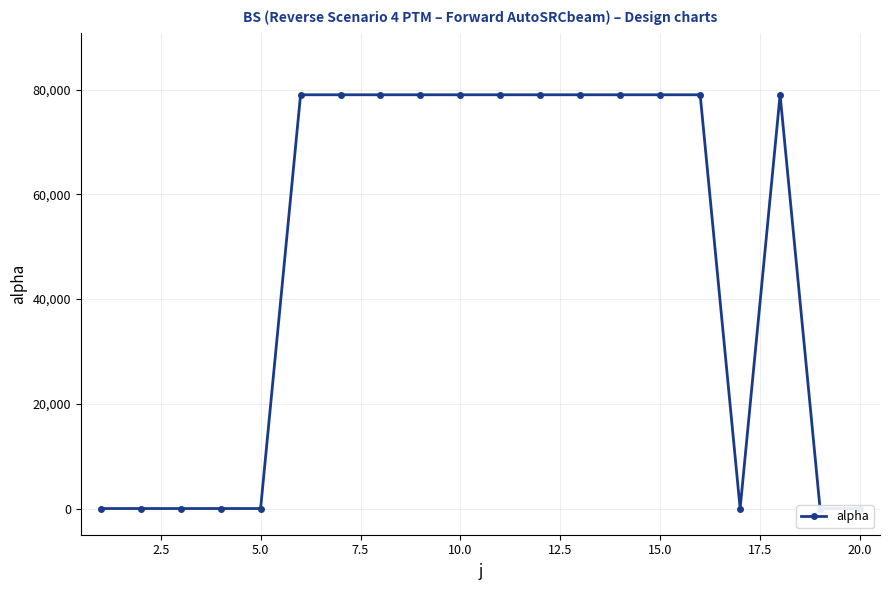

True or false: the data shows 51827 at 18.

False